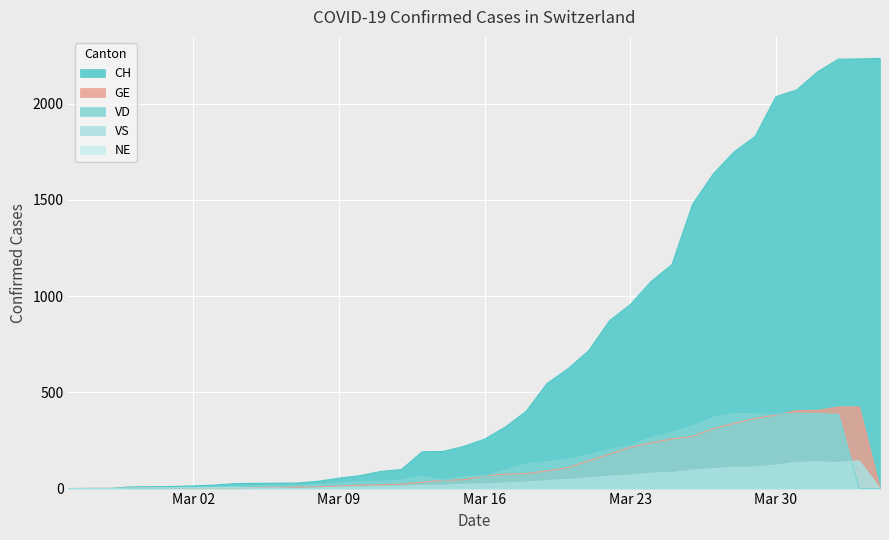

What is the greatest value displayed?

2236